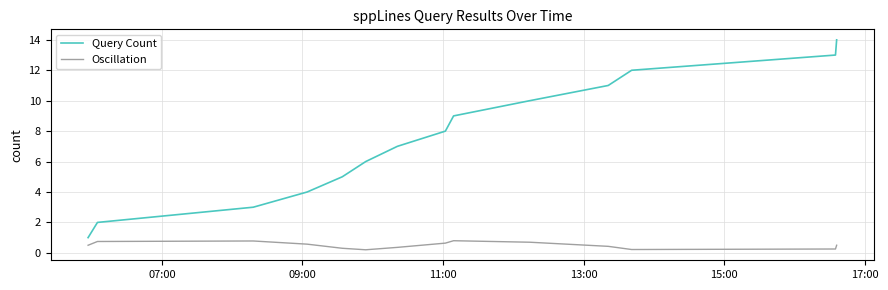

List the series in order of their overall mean, highest first.

Query Count, Oscillation